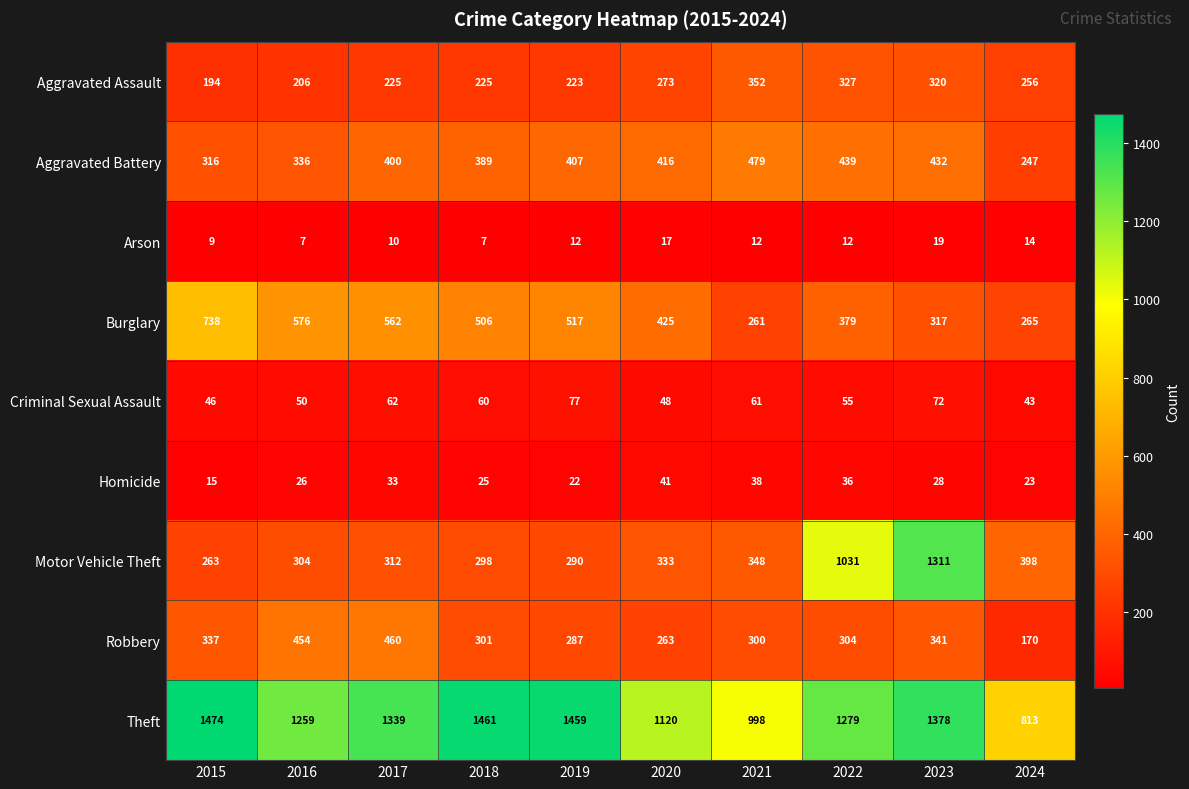

Which series has the largest range (max minus min)?

Motor Vehicle Theft